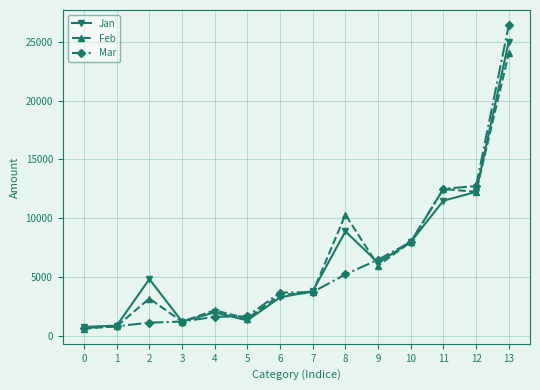

Which series changed the most between 11 and 12?

Jan